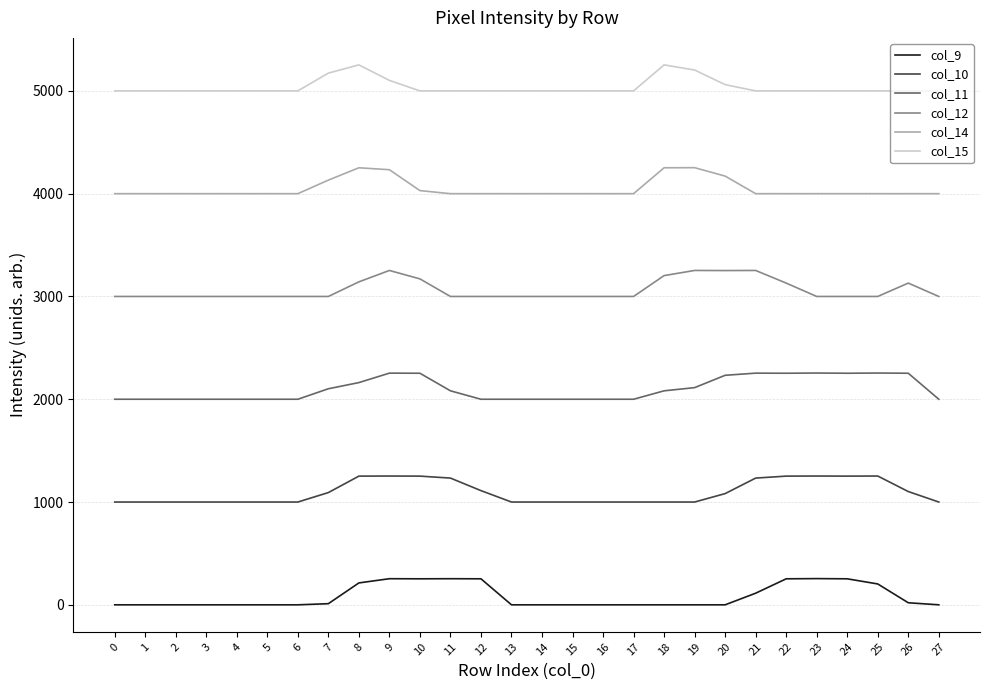

The value of col_10 at 19 is 673. True or false?

False